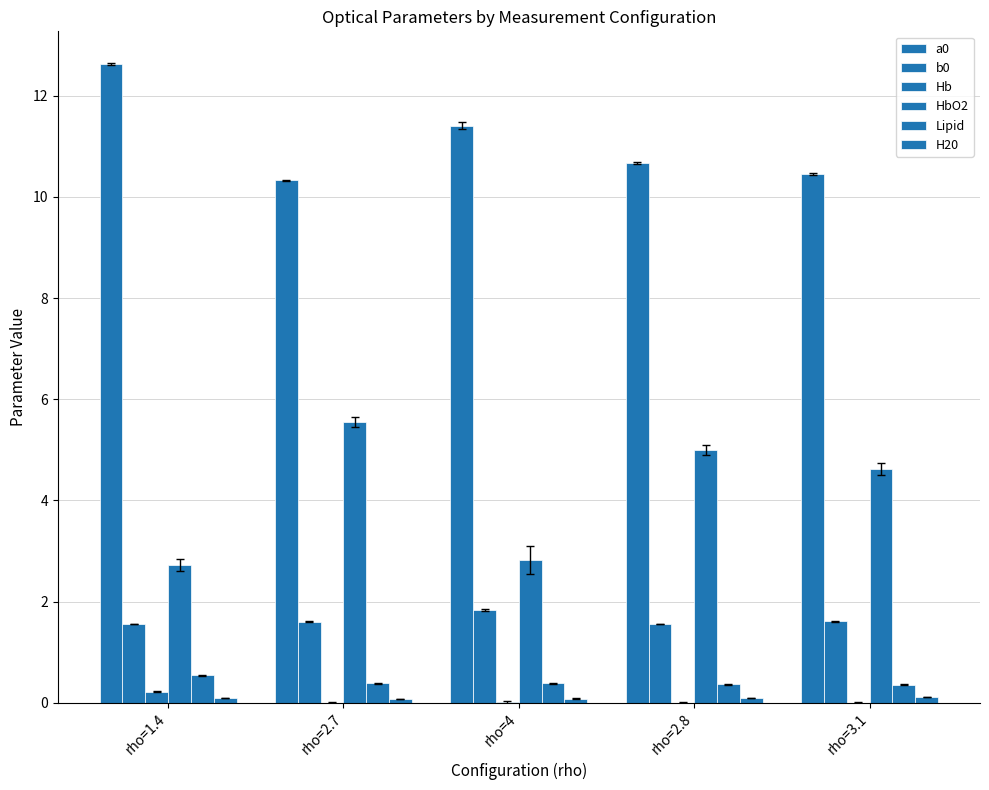

What is the sum of all Hb values?

0.2